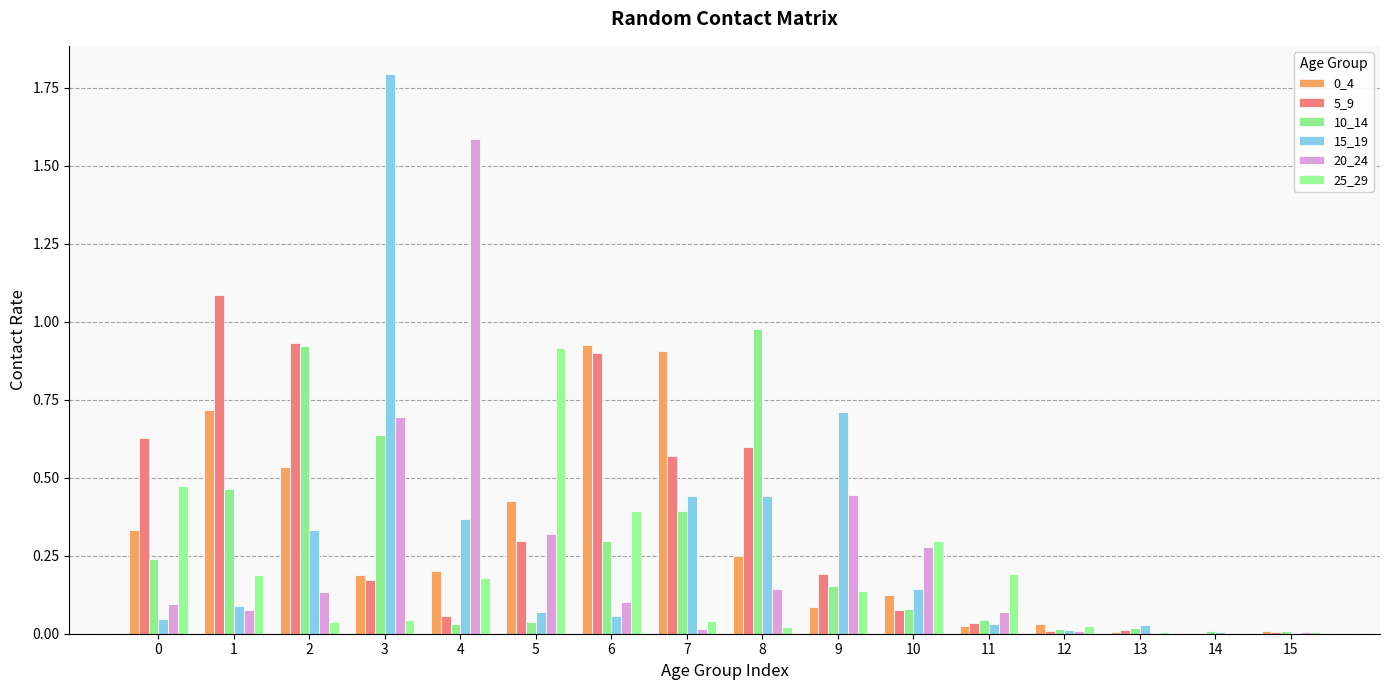

Which label corresponds to the smallest value in the chart?

14